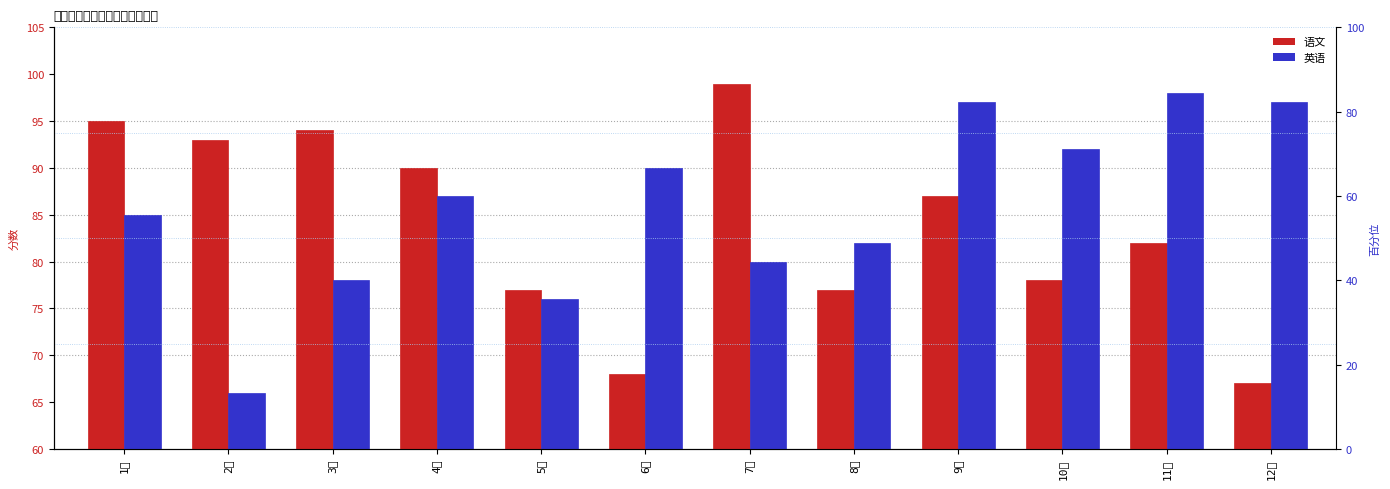

Between 10月 and 11月, which is larger?

11月